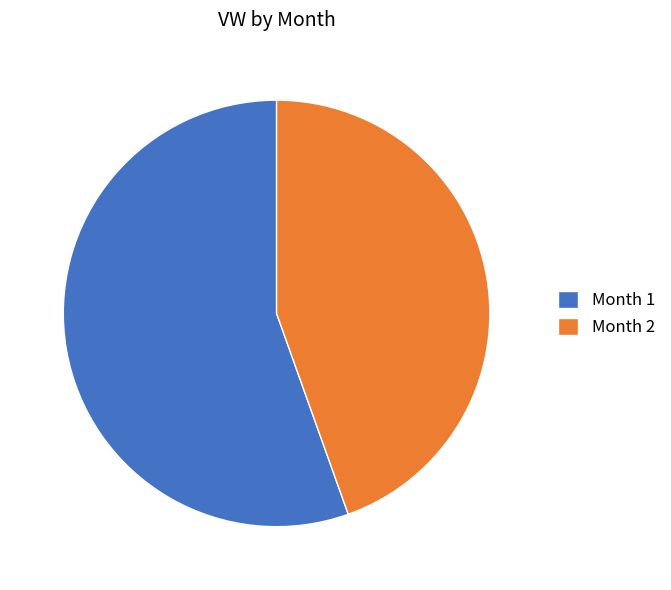

Does any single category account for the majority?

Yes